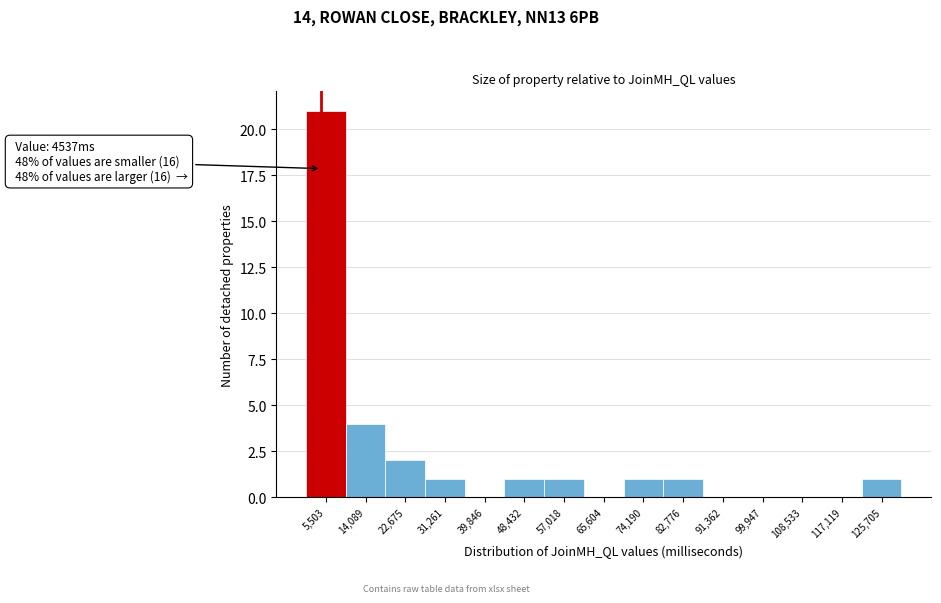

Which range on the x-axis has the tallest bar?

1000 to 10000